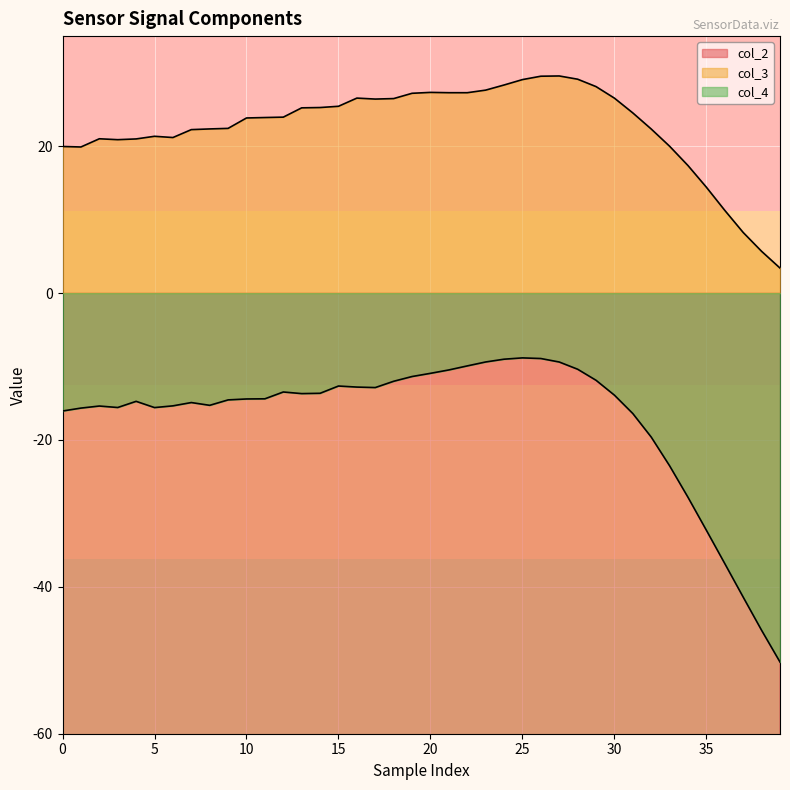

Which series changed the most between 30 and 32?

col_4